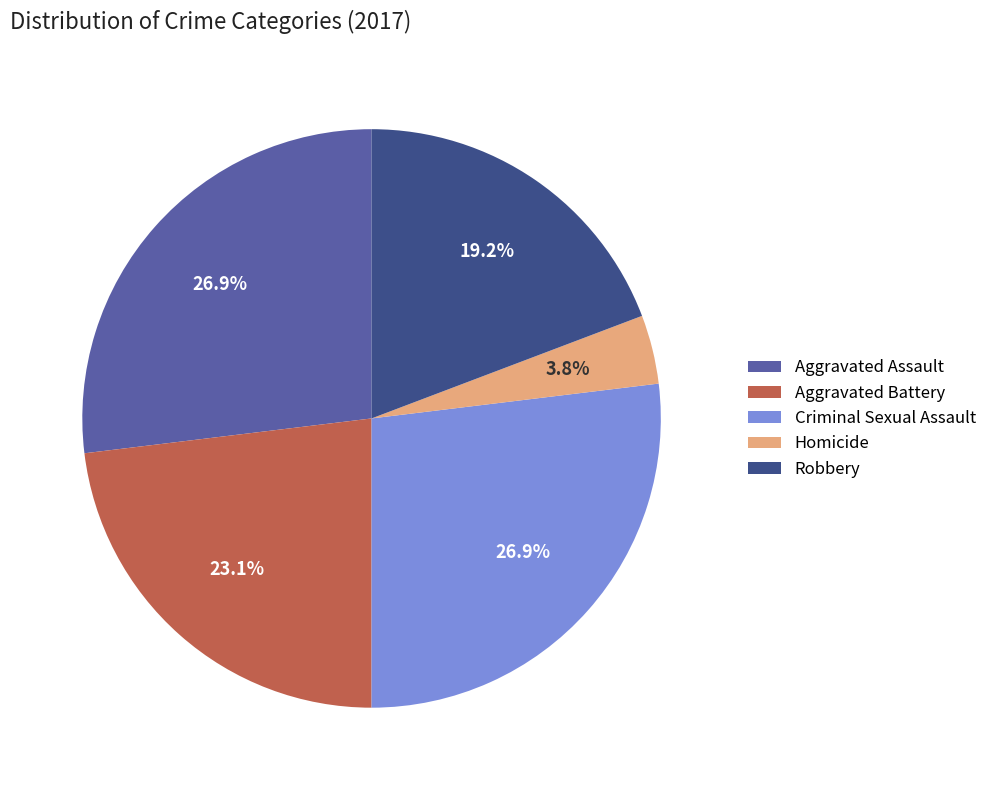

How much of the chart is everything except Homicide?

96.2%